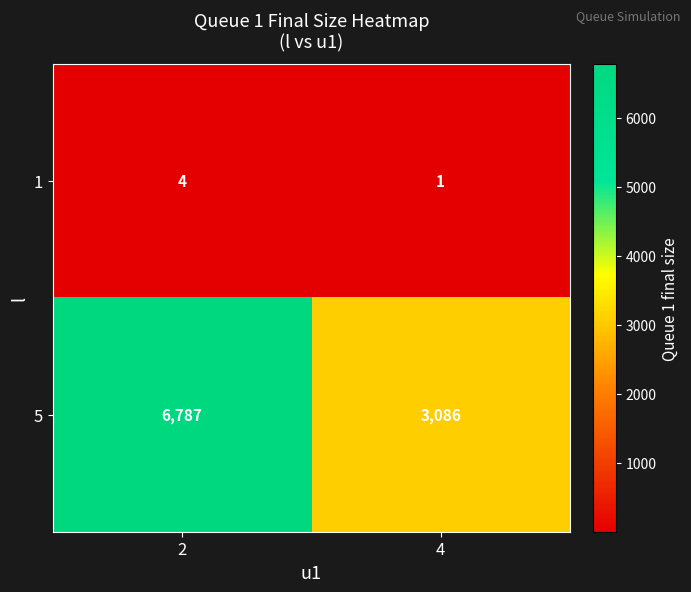

What is the sum of the 1 values at 4 and 2?

5